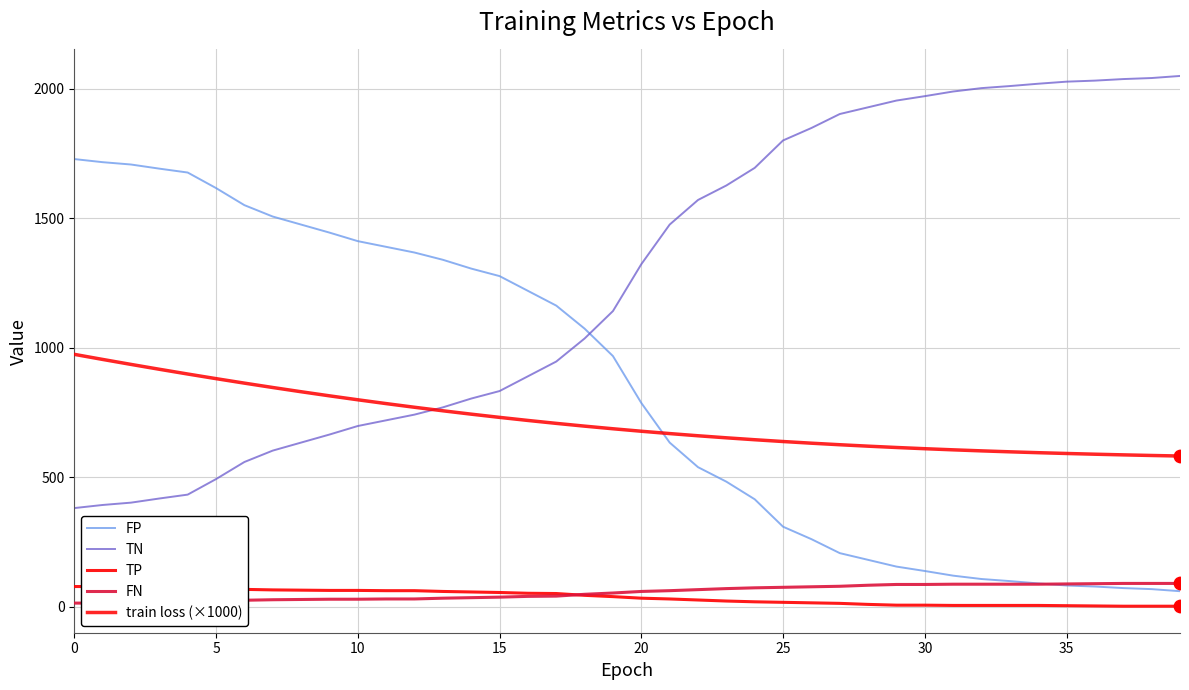

Which series has the widest spread of Y values?

FP